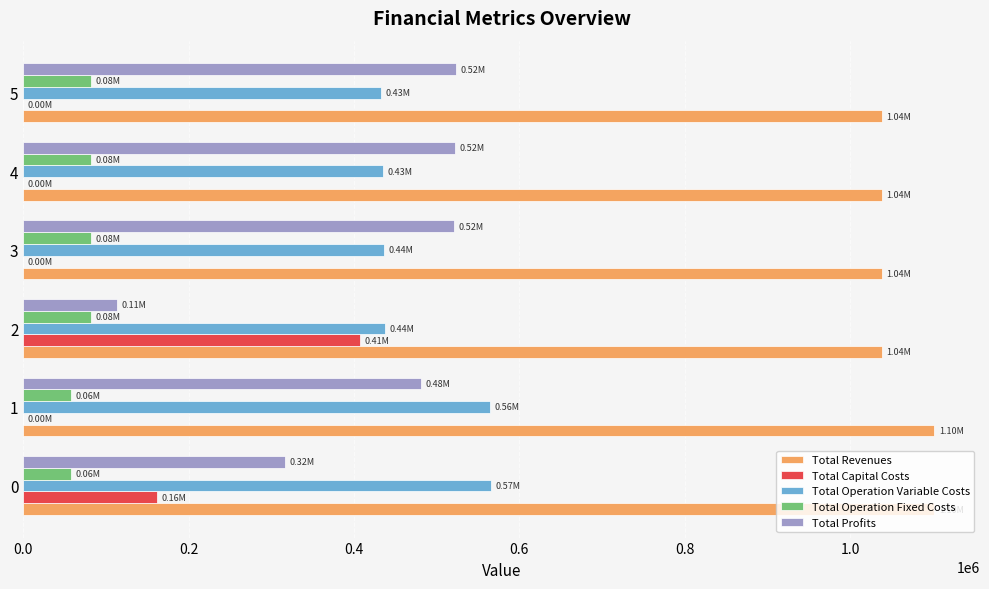

How many series are shown in this chart?

5